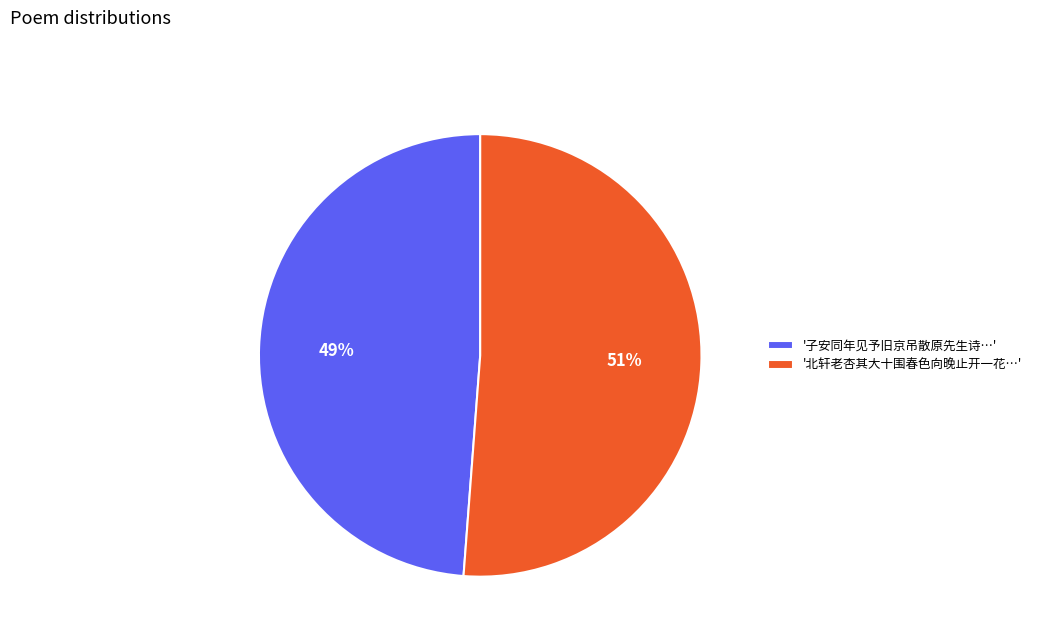

Which category accounts for the majority?

'北轩老杏其大十围春色向晚止开一花…'